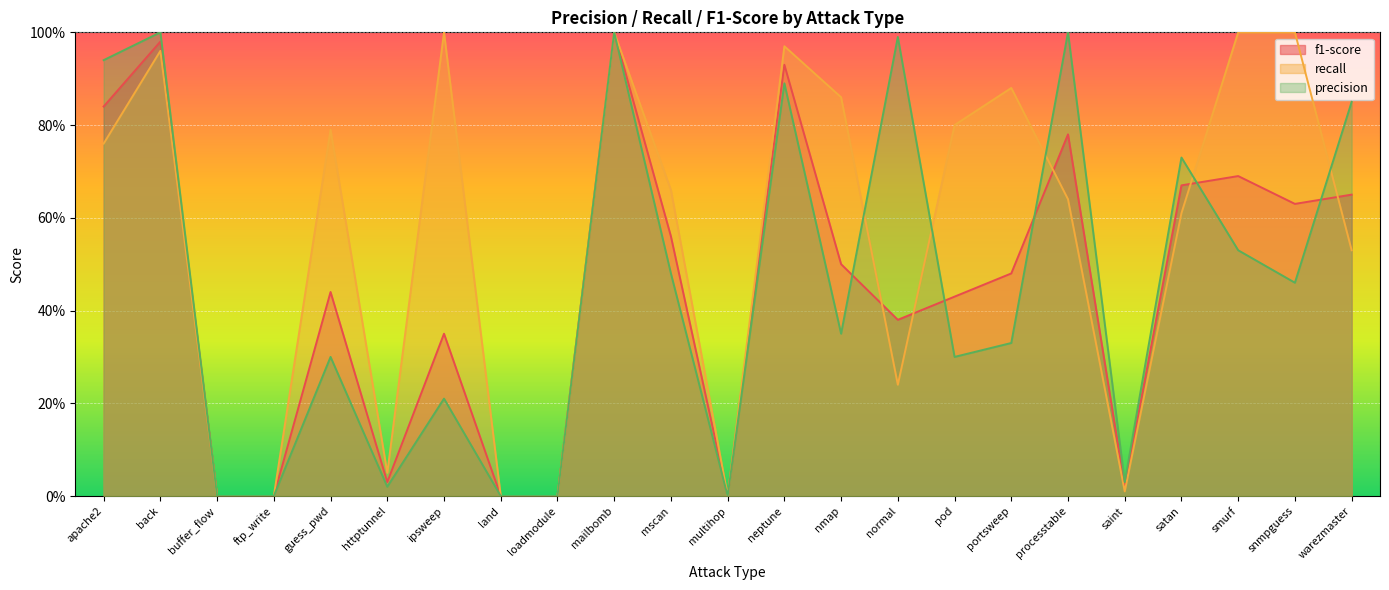

Reading left to right, list all the values displayed in this chart.

f1-score: 0.8	1.0	0.0	0.0	0.4	0.0	0.3	0.0	0.0	1.0	0.6	0.0	0.9	0.5	0.4	0.4	0.5	0.8	0.0	0.7	0.7	0.6	0.7
recall: 0.8	1.0	0.0	0.0	0.8	0.1	1.0	0.0	0.0	1.0	0.7	0.0	1.0	0.9	0.2	0.8	0.9	0.6	0.0	0.6	1.0	1.0	0.5
precision: 0.9	1.0	0.0	0.0	0.3	0.0	0.2	0.0	0.0	1.0	0.5	0.0	0.9	0.3	1.0	0.3	0.3	1.0	0.0	0.7	0.5	0.5	0.8